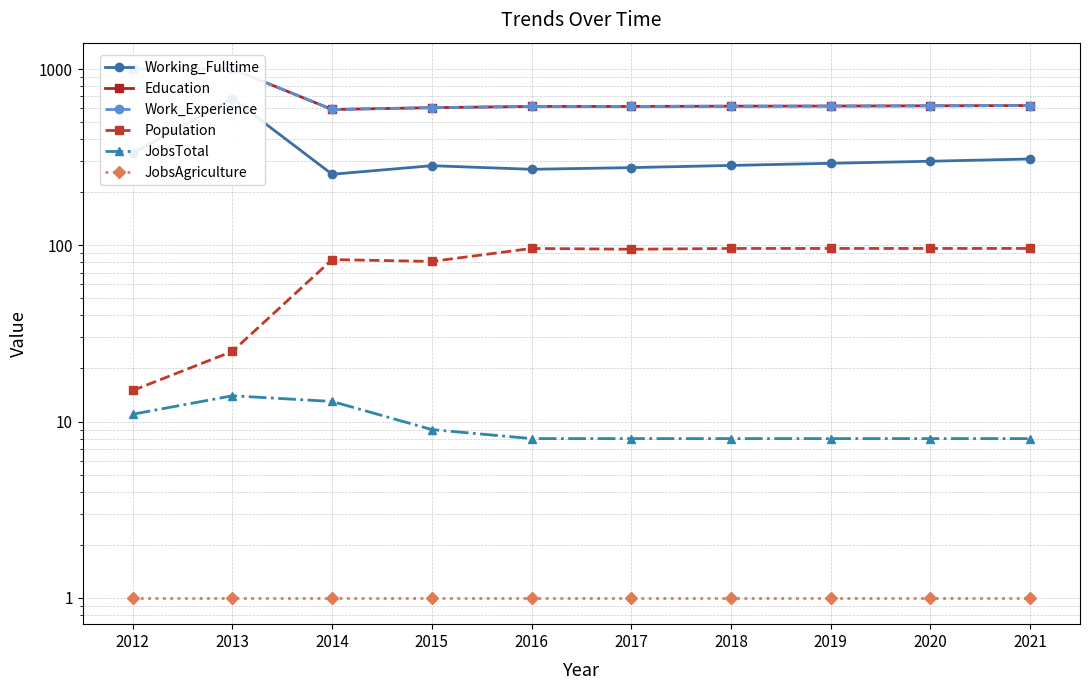

How many interior local peaks does the JobsTotal series have?

1